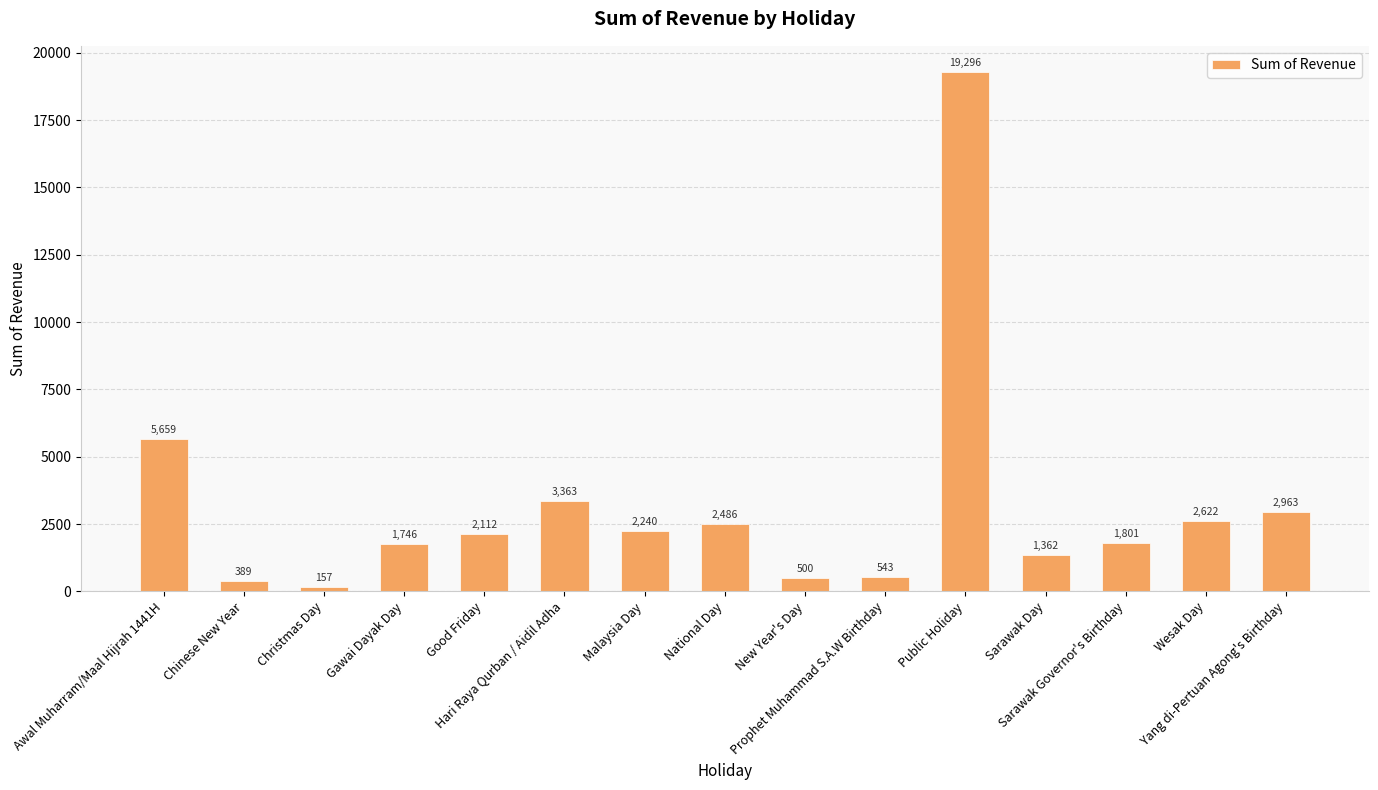

List the labels in order of value, largest first.

Public Holiday, Awal Muharram/Maal Hijrah 1441H, Hari Raya Qurban / Aidil Adha, Yang di-Pertuan Agong's Birthday, Wesak Day, National Day, Malaysia Day, Good Friday, Sarawak Governor's Birthday, Gawai Dayak Day, Sarawak Day, Prophet Muhammad S.A.W Birthday, New Year's Day, Chinese New Year, Christmas Day